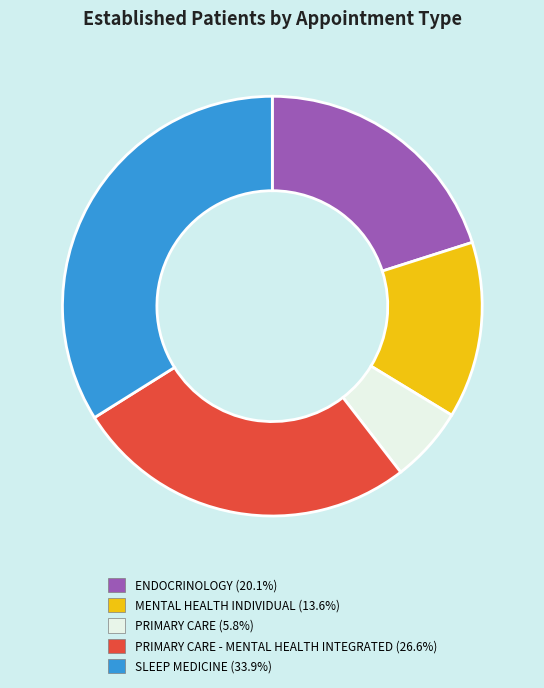

Is there a majority slice in this chart?

No